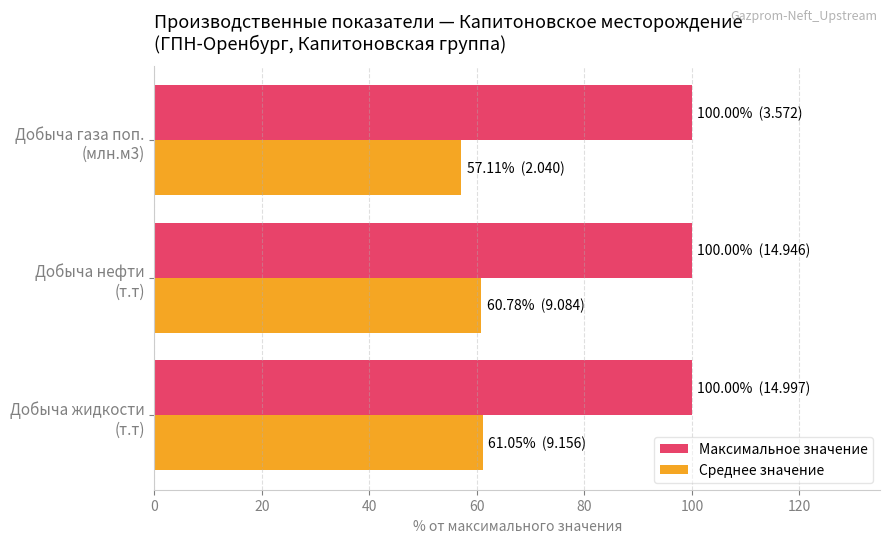

What are all the series names shown in the legend?

Максимальное значение, Среднее значение